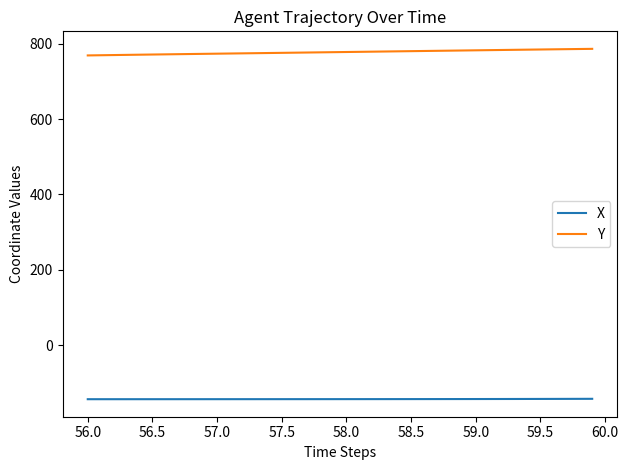

At how many categories does at least one series exceed 483?

40